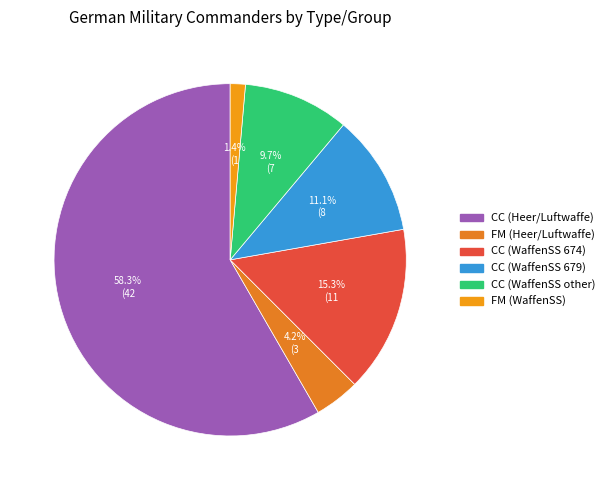

What is the majority slice?

CC (Heer/Luftwaffe)